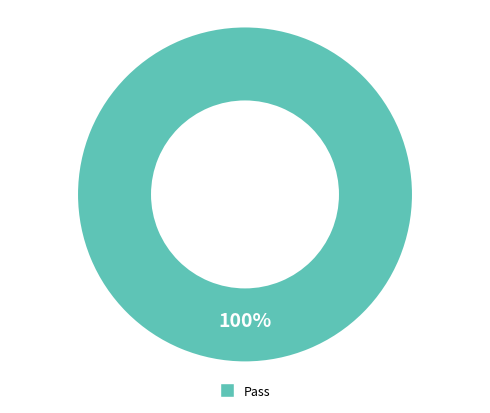

What percentage is the Pass slice, to the nearest percent?

100%